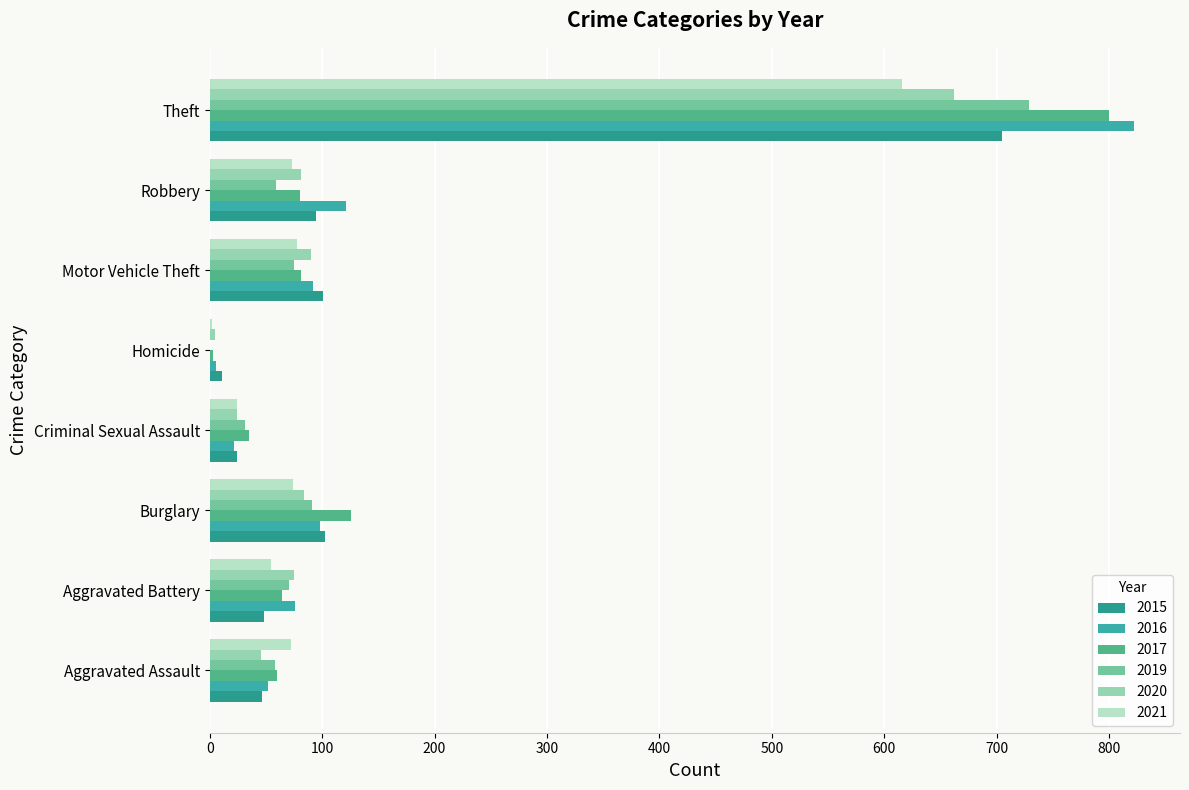

What is the spread (max minus min) of values at Criminal Sexual Assault?

13